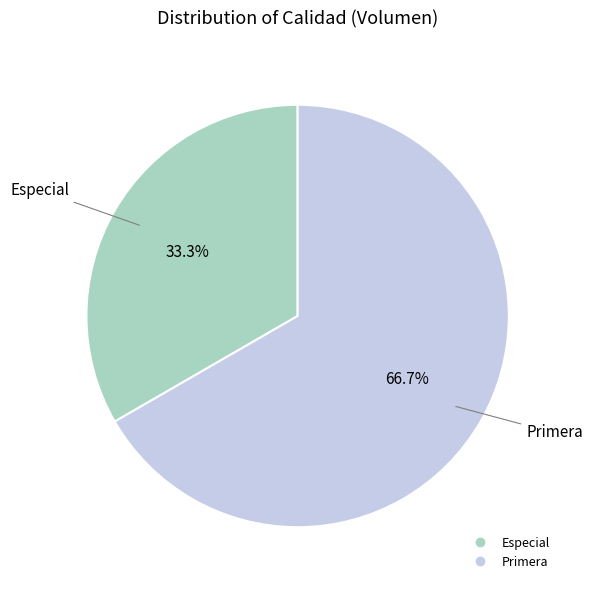

To the nearest percent, what is the difference between the largest and smallest slice percentages?

33%